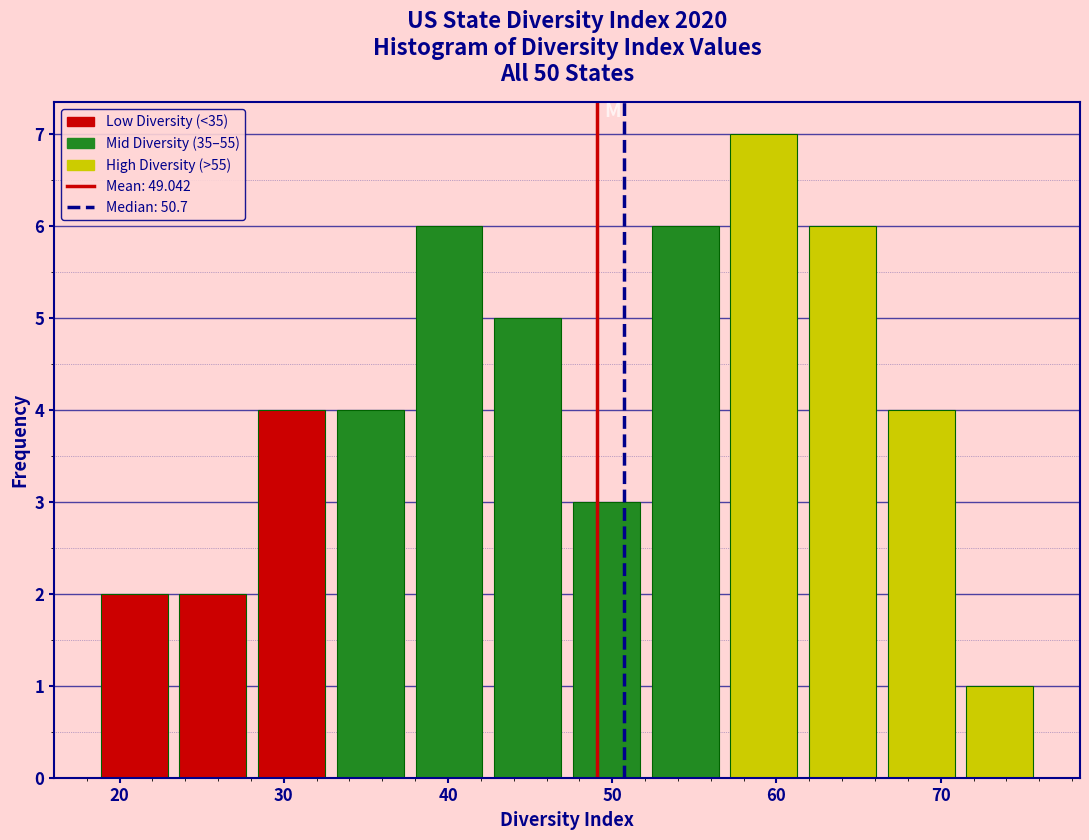

Reading left to right, list every bar in this chart as the range it spans on the x-axis followed by its height. Neither the bar edges nor the heights are printed on the chart, so give them approximately, as read against the axes.

19 to 23: 2
23 to 28: 2
28 to 33: 4
33 to 38: 4
38 to 42: 6
42 to 47: 5
47 to 52: 3
52 to 57: 6
57 to 62: 7
62 to 66: 6
66 to 71: 4
71 to 76: 1